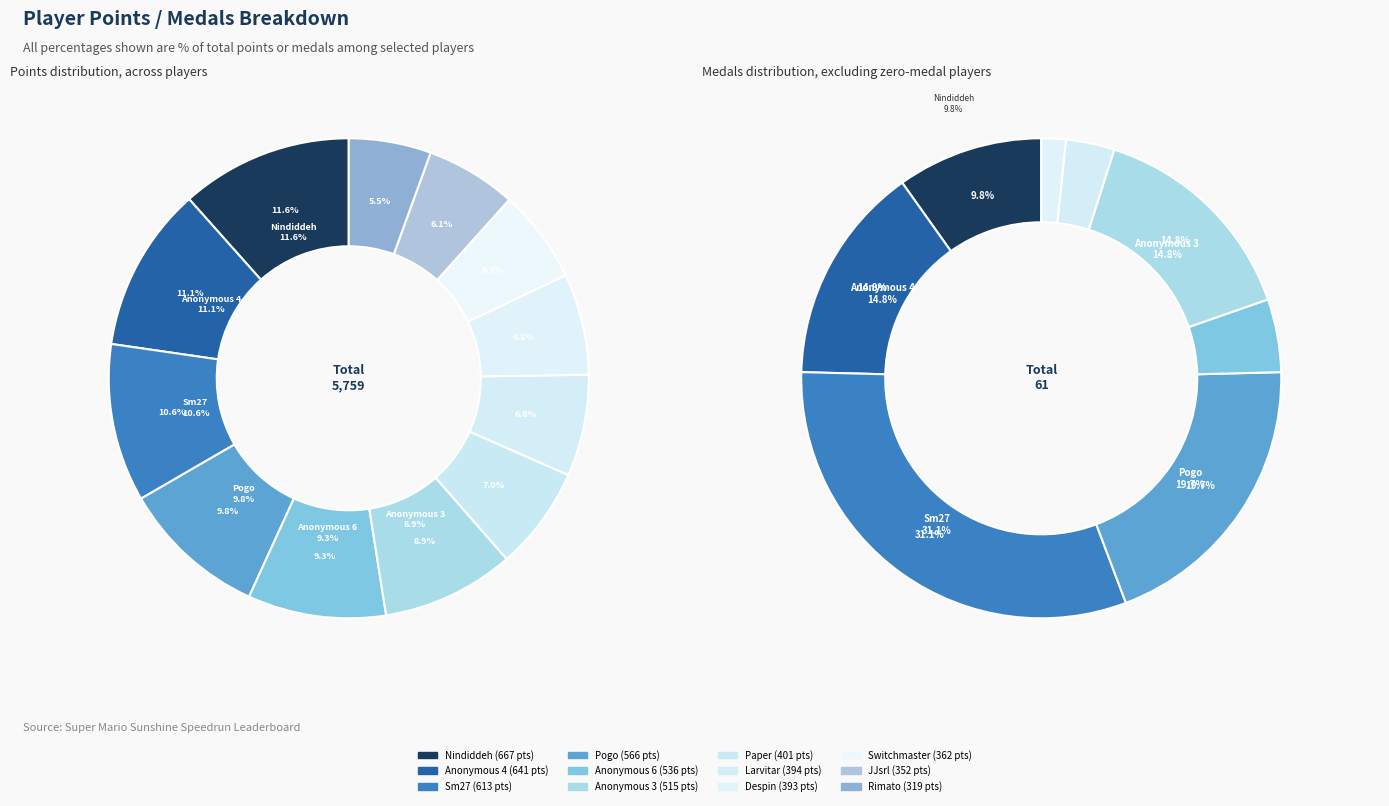

Count the number of slices in the pie.

12